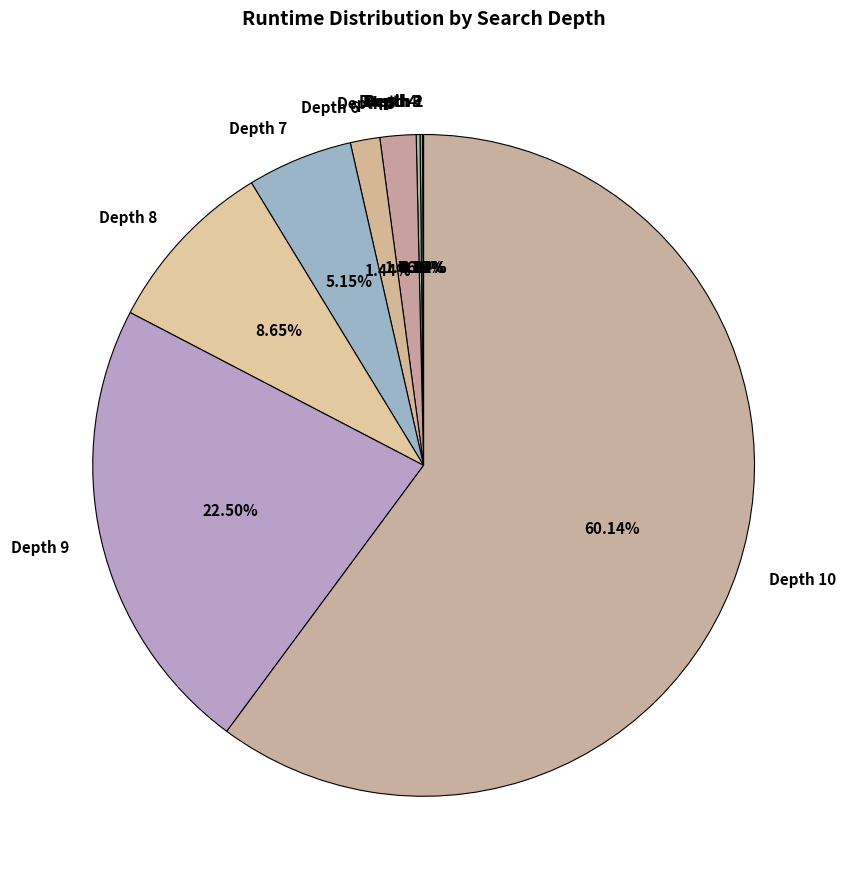

What is the ratio of the value at Depth 9 to the value at Depth 8?

2.6